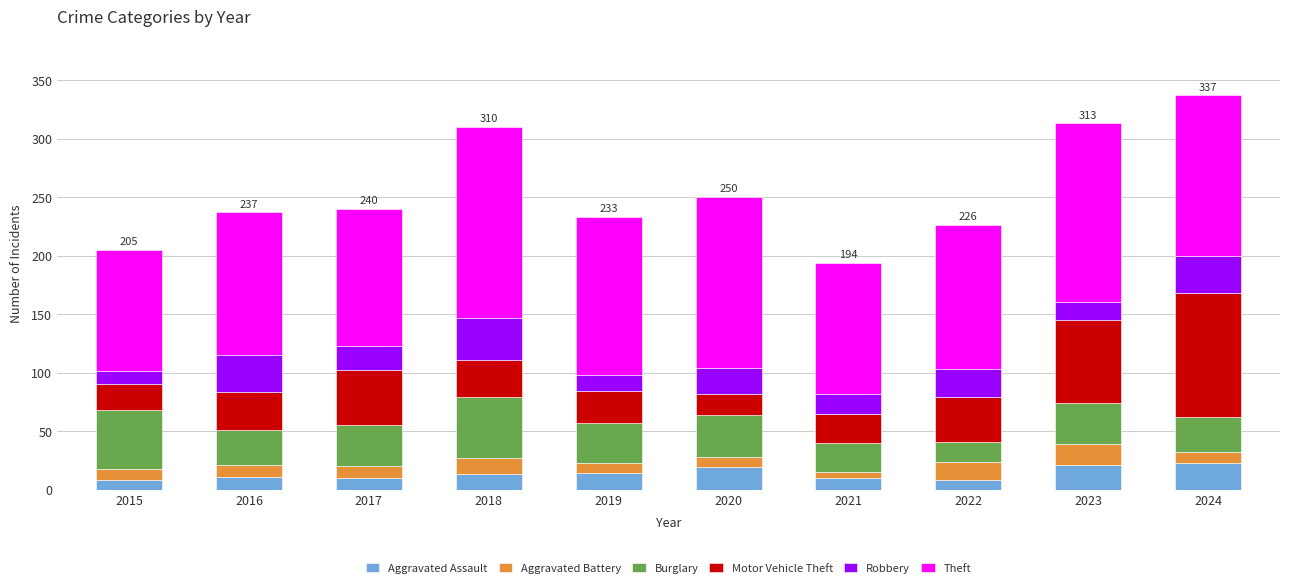

What is the difference between the maximum and second lowest values in the Aggravated Assault series?

15